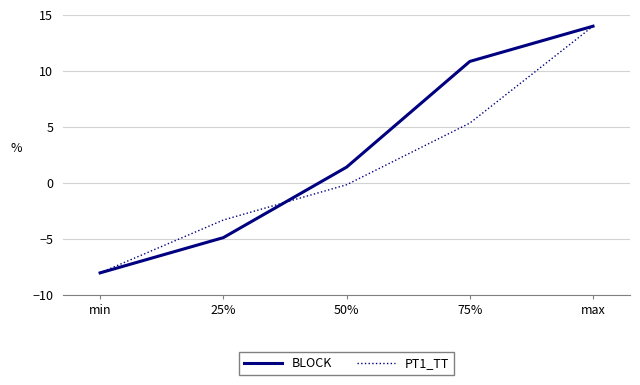

Is the value of BLOCK at 50% greater than the value of PT1_TT at 50%?

Yes